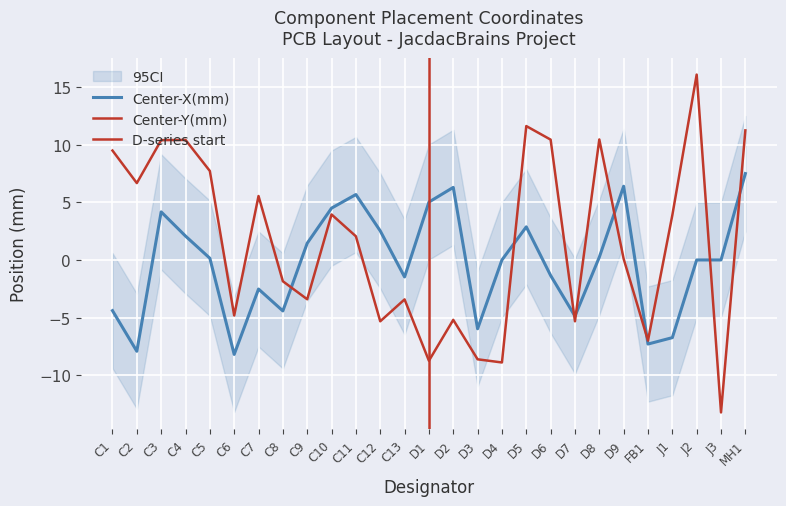

How many times do Center-X(mm) and Center-Y(mm) cross each other?

8